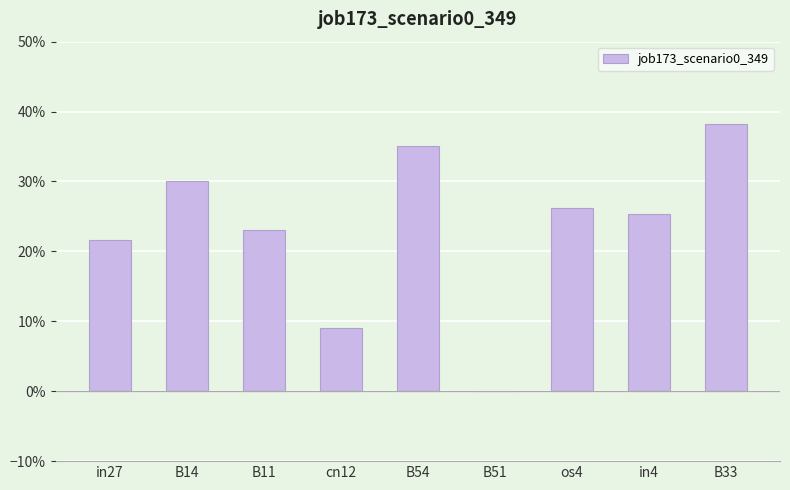

What is the label of the 7th bar from the right?

B11